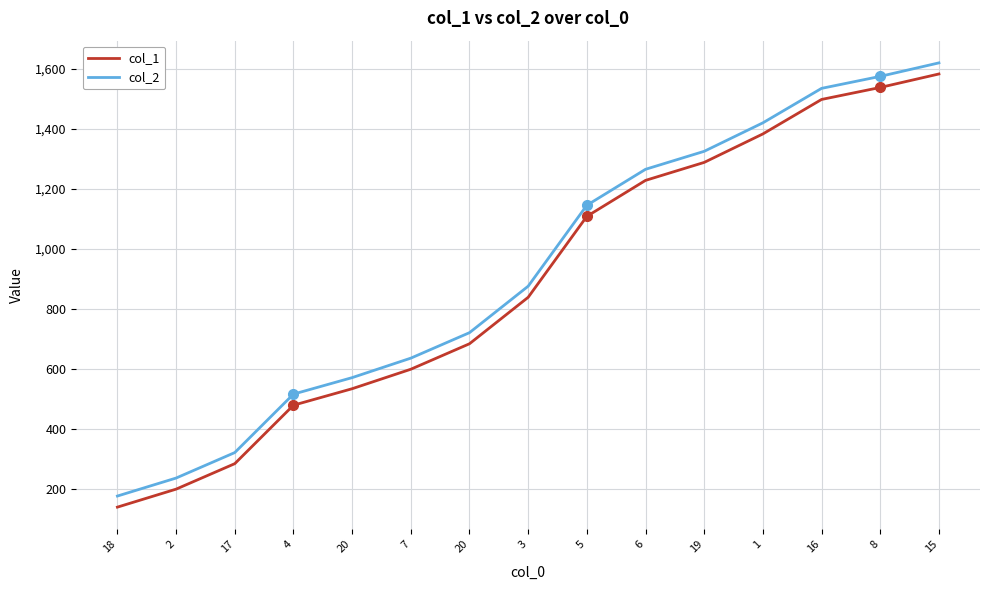

Does the chart have visible grid lines?

Yes